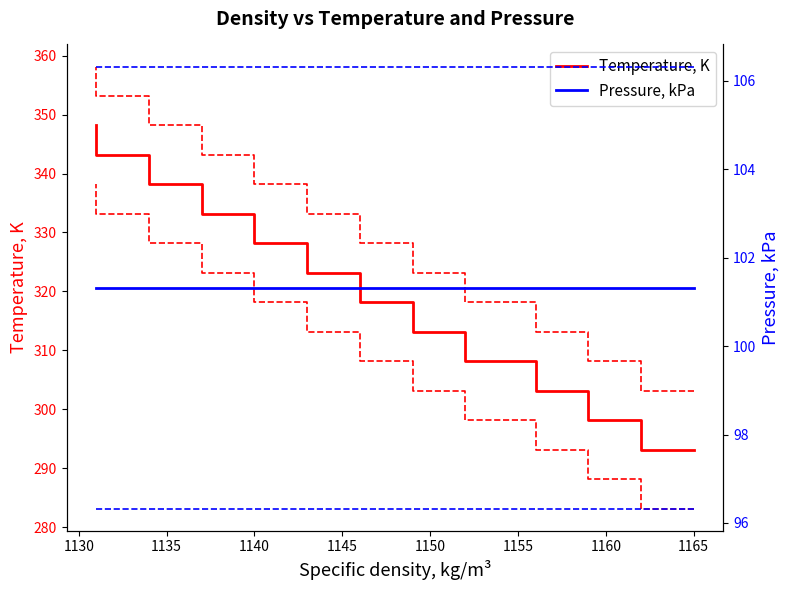

Does the chart display data point markers on the line(s)?

No